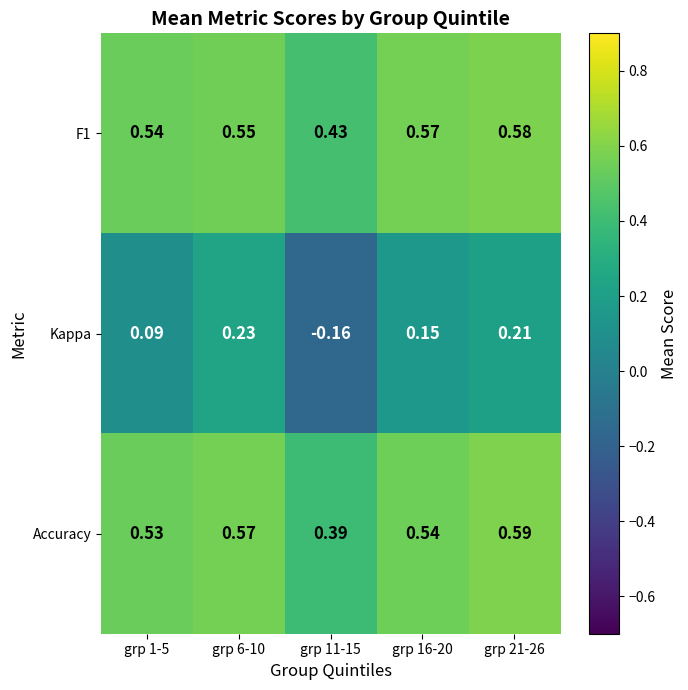

What is the total value across all series at grp 11-15?

0.7